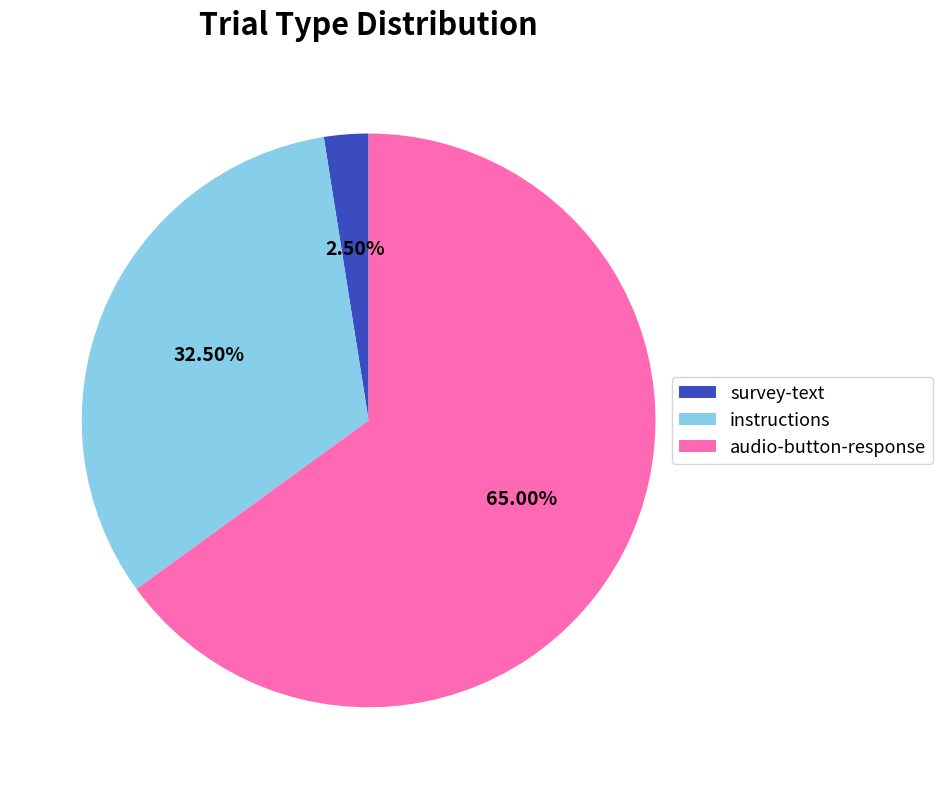

Which category has the biggest portion of the pie?

audio-button-response